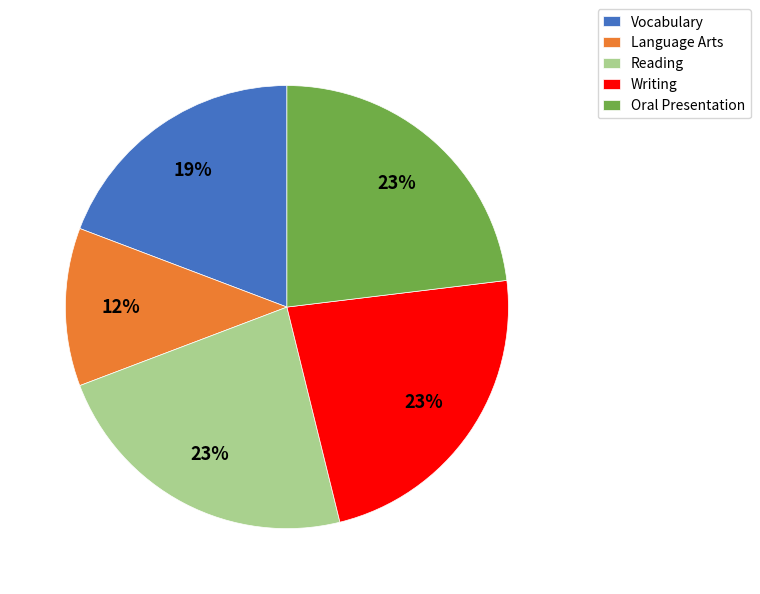

Does any single category account for the majority?

No